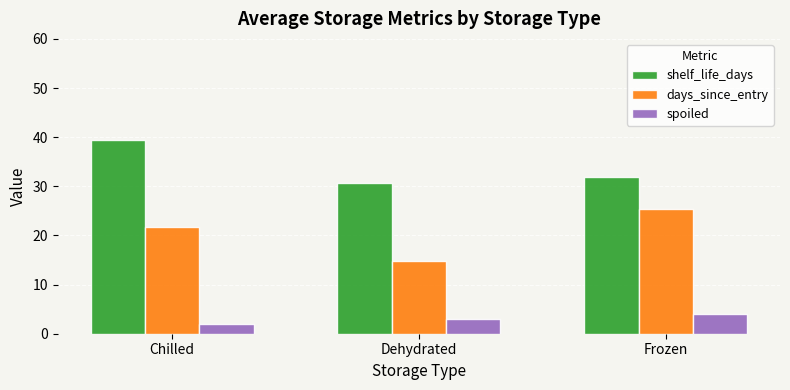

Rank the series by their average value, from highest to lowest.

shelf_life_days, days_since_entry, spoiled